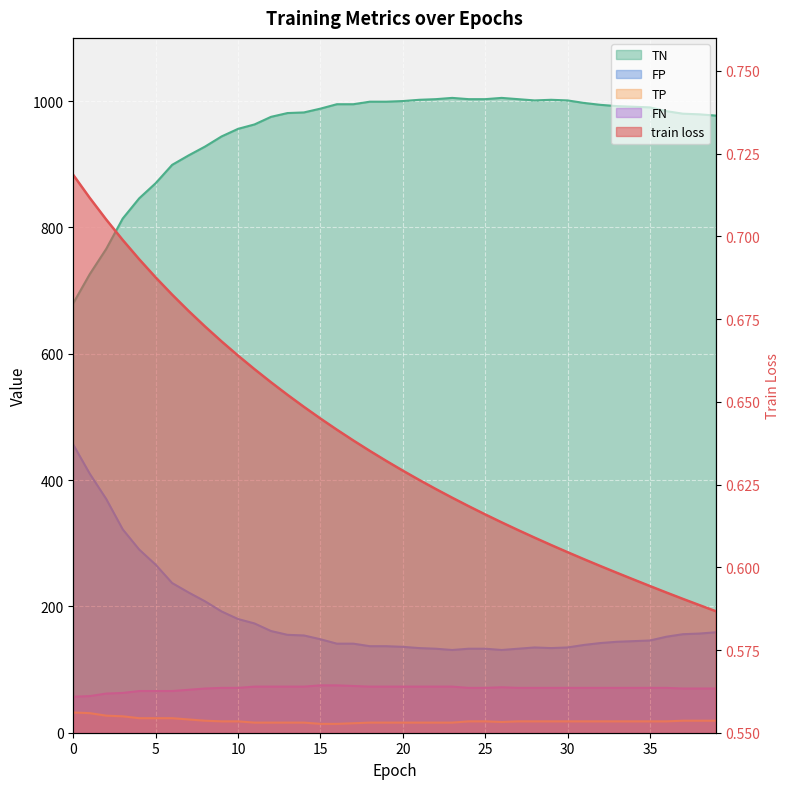

What is the spread (max minus min) of values at 39?

976.4